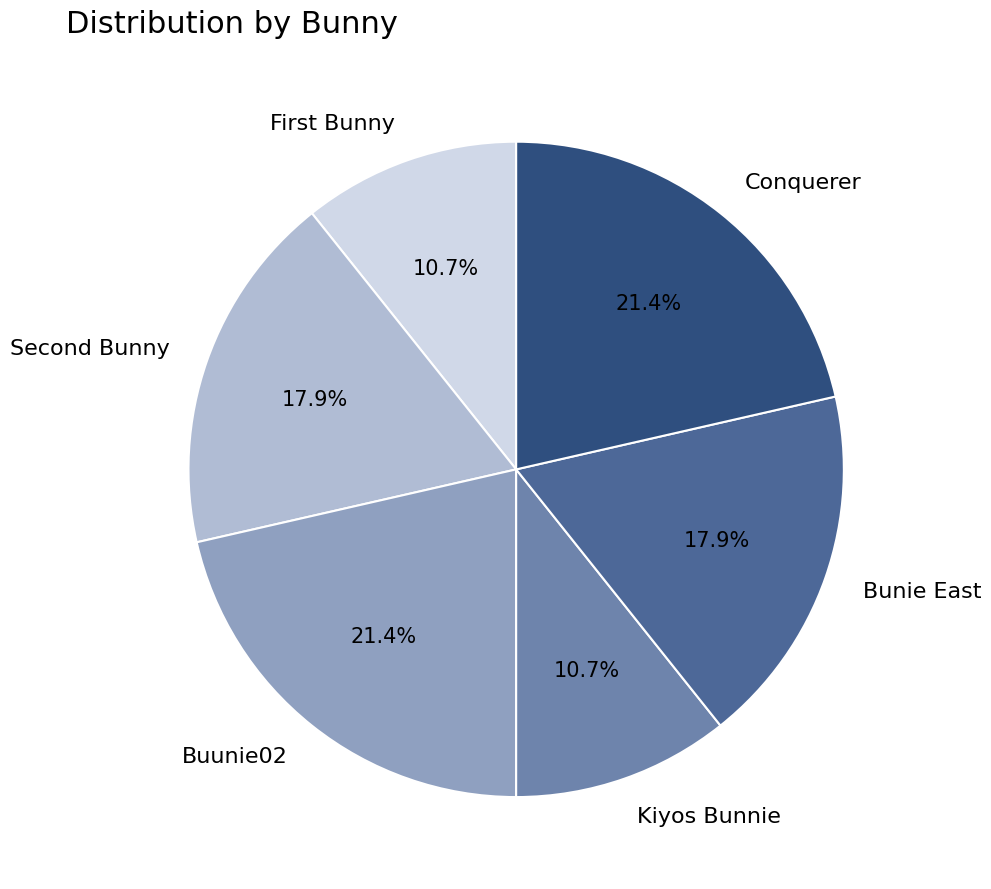

Does Kiyos Bunnie account for over 50% of the chart?

No